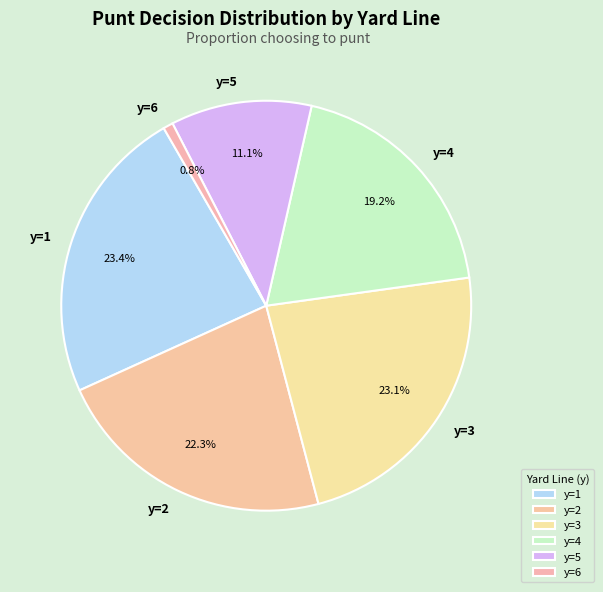

How many segments does this pie chart have?

6